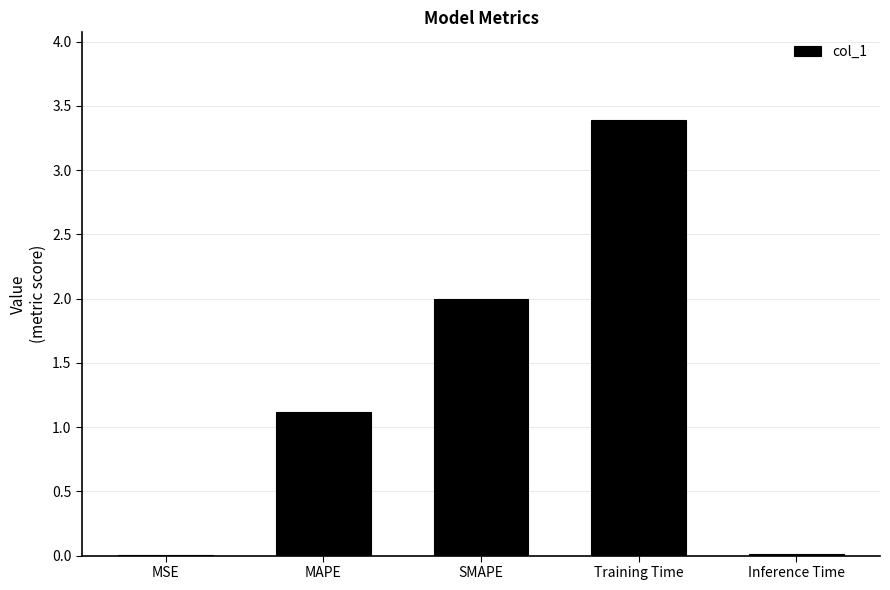

The value at MSE is 0.0. True or false?

True